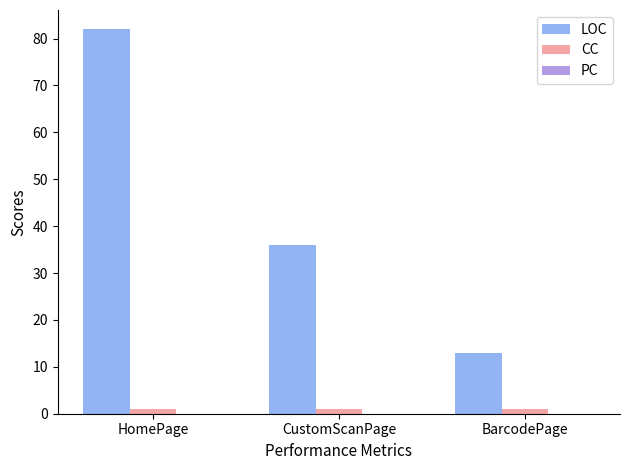

How many groups of bars are there?

3